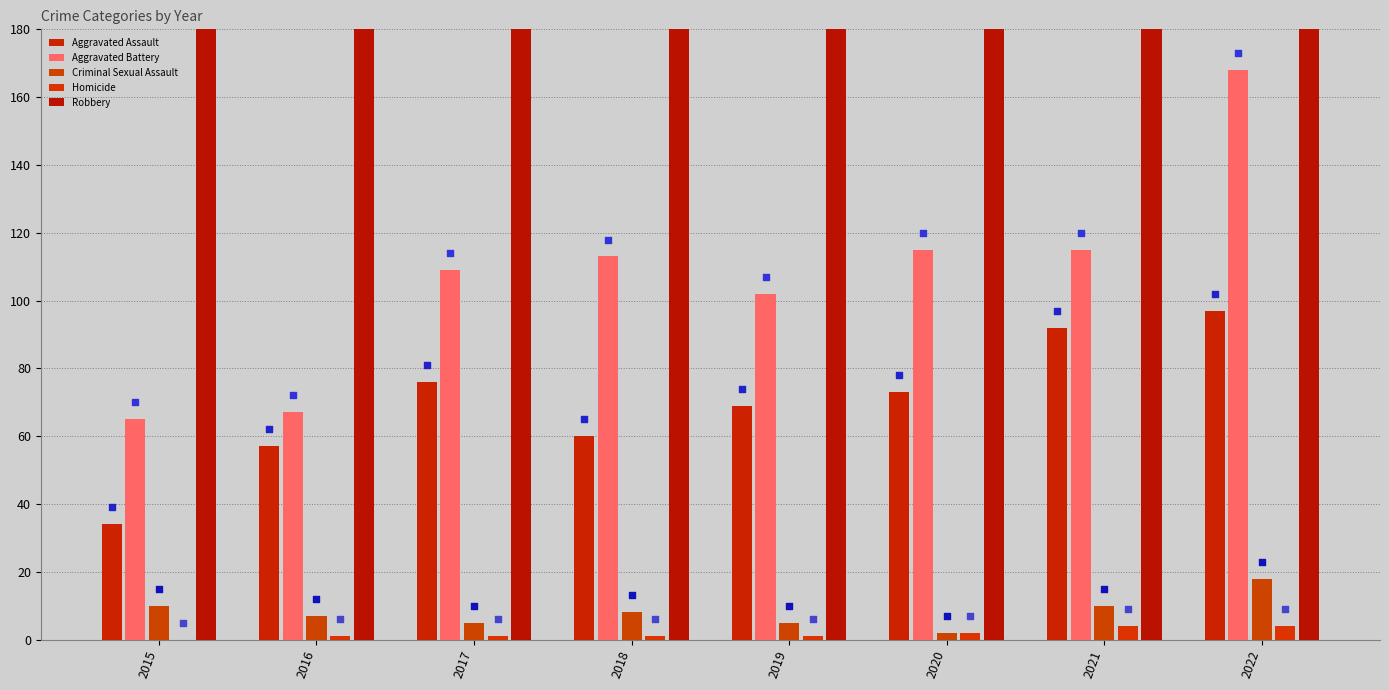

Is the value of Robbery at 2020 greater than the value of Criminal Sexual Assault at 2019?

Yes